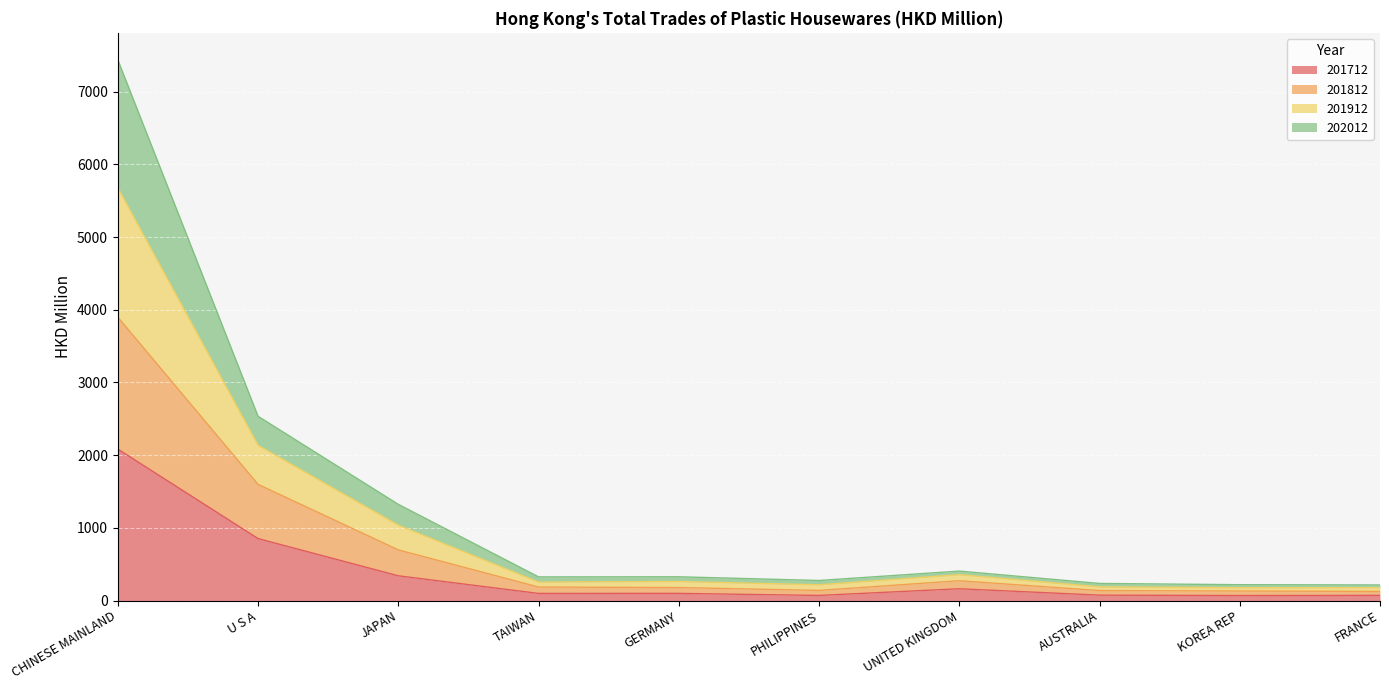

What is the label of the 8th point from the right?

JAPAN